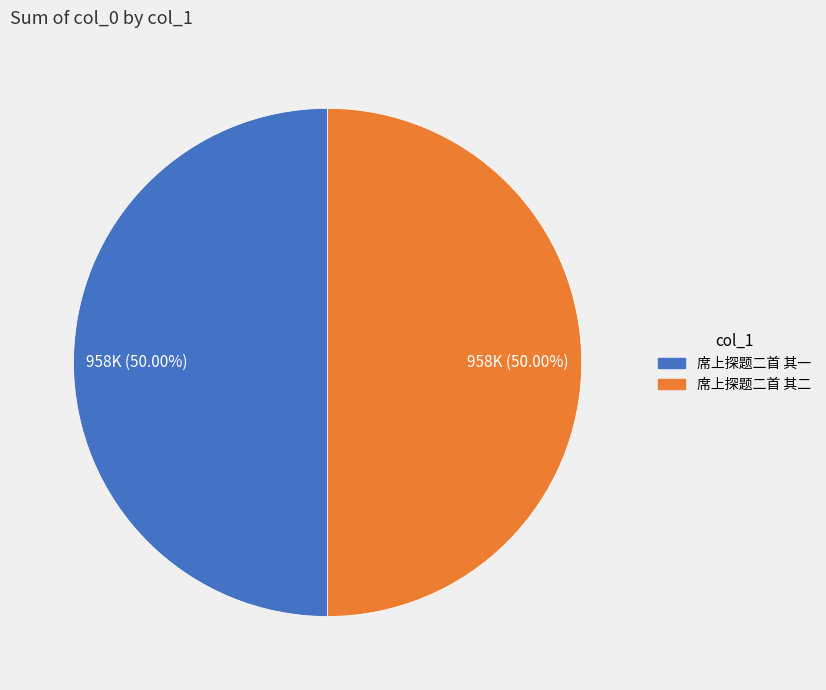

Combined, do 席上探题二首 其二 and 席上探题二首 其一 account for over 50%?

Yes